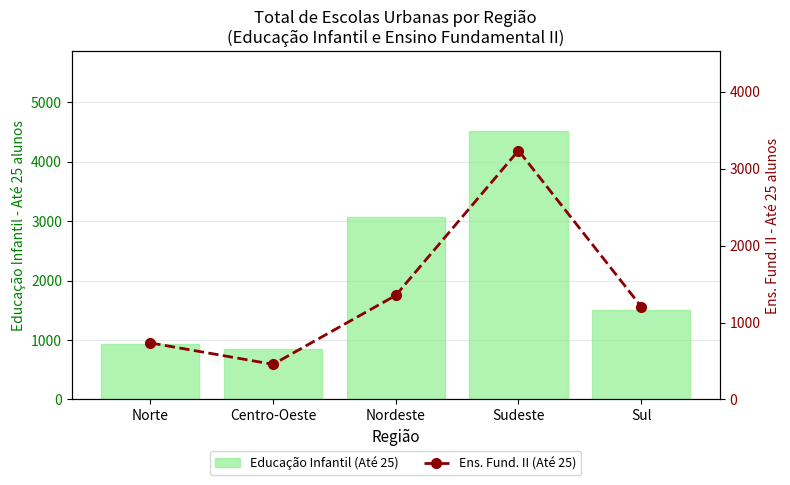

What are all the series names shown in the legend?

Educação Infantil (Até 25), Ens. Fund. II (Até 25)